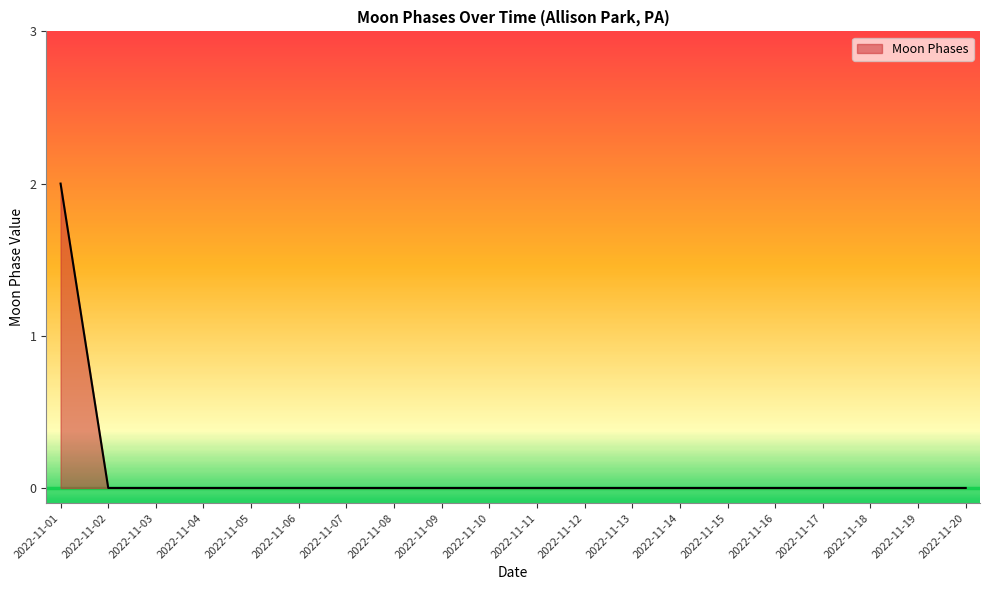

The chart shows a value of 0 at 2022-11-05. True or false?

True